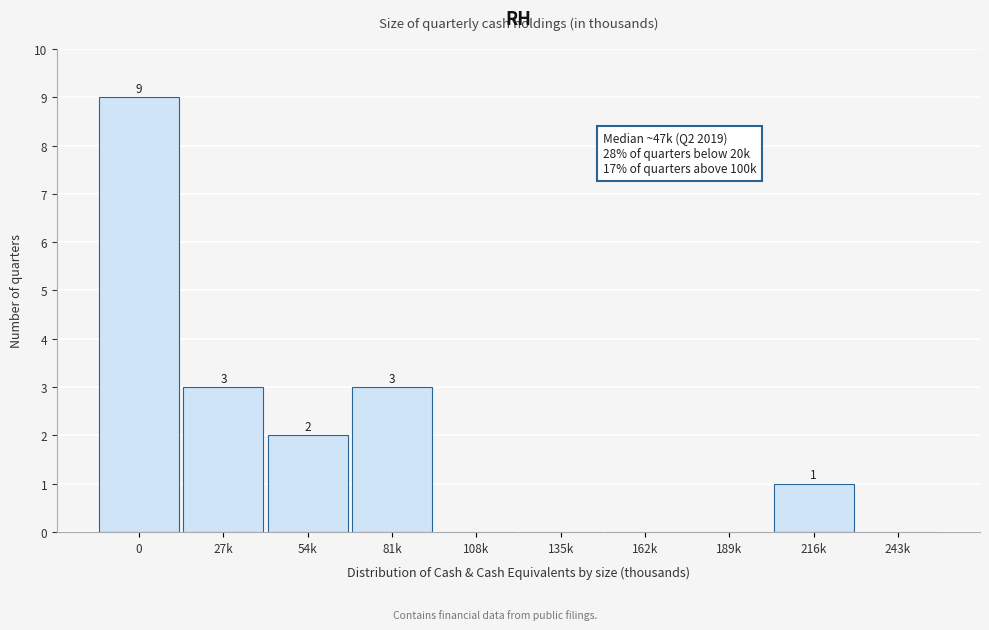

Reading left to right, transcribe all the data shown in this chart.

0=9	27k=3	54k=2	81k=3	108k=0	135k=0	162k=0	189k=0	216k=1	243k=0